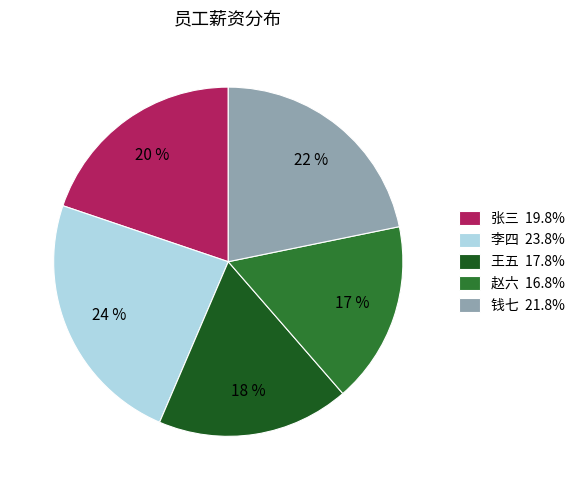

Approximately how many times larger is the value at 王五 17.8% compared to 钱七 21.8%?

0.8